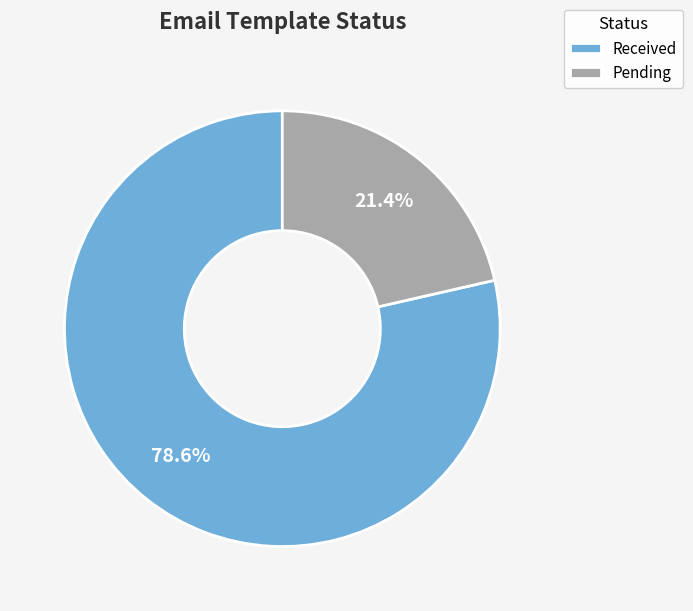

The Pending slice represents 21% of the pie. True or false?

True